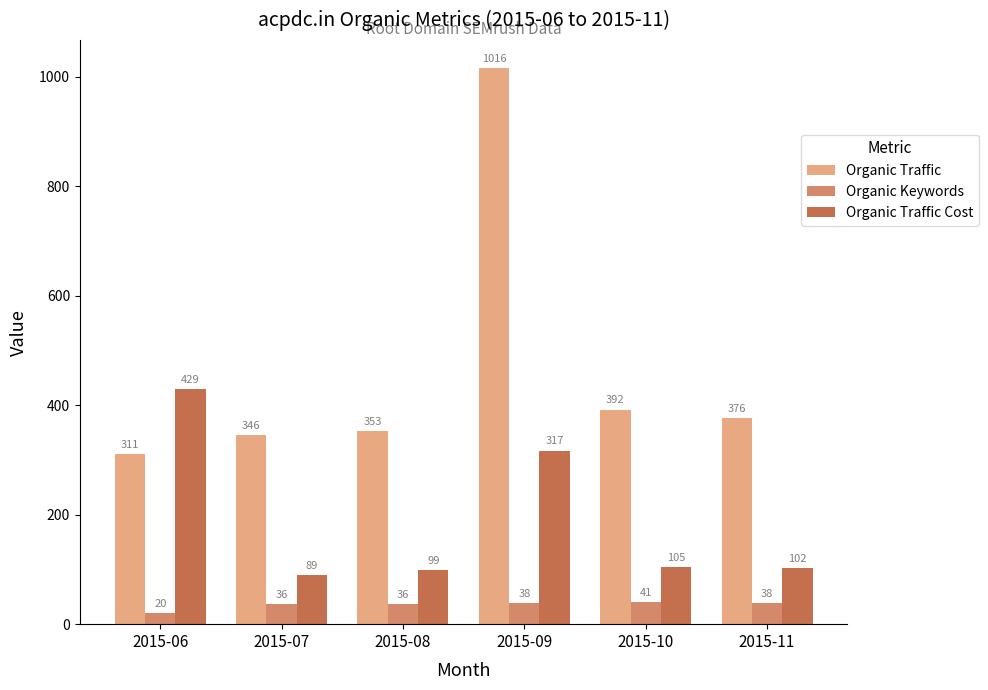

Reading left to right, extract all data points from this chart.

Organic Traffic: 311	346	353	1016	392	376
Organic Keywords: 20	36	36	38	41	38
Organic Traffic Cost: 429	89	99	317	105	102